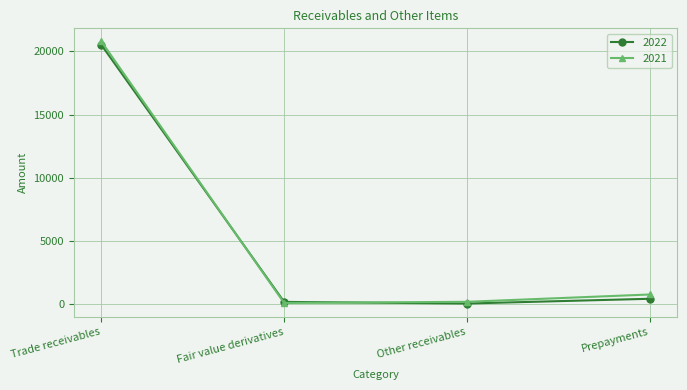

Is it true that 2022 equals 11035 at Trade receivables?

False